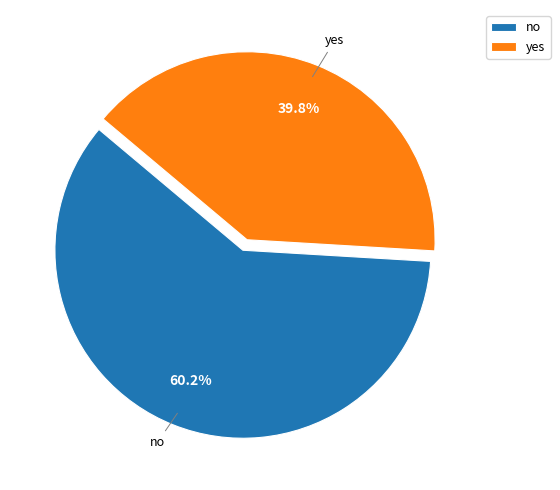

Is there a majority slice in this chart?

Yes